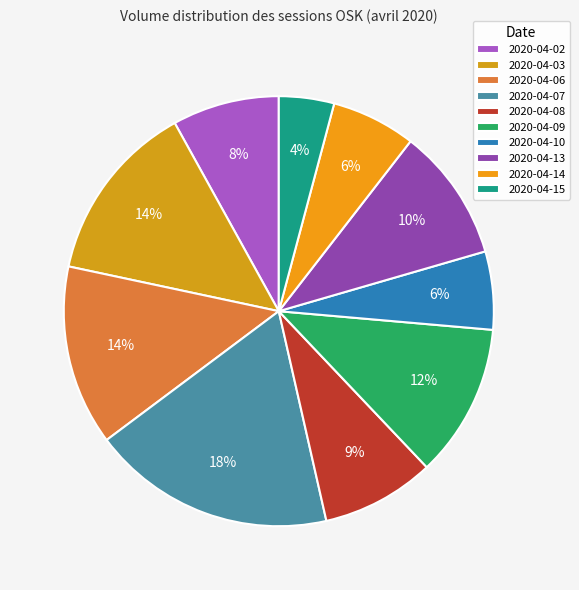

To the nearest percent, what is the average slice percentage?

10%